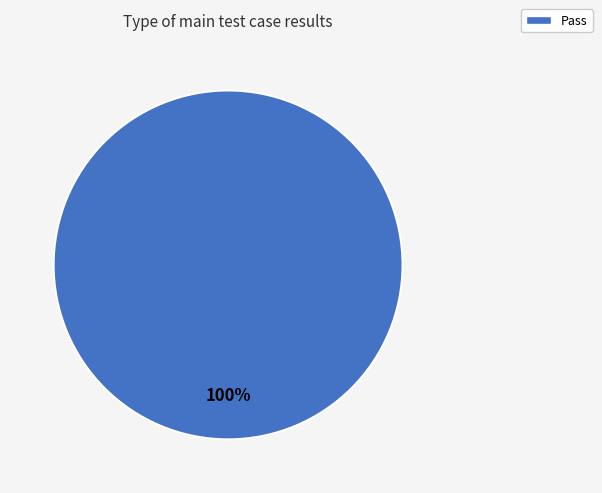

Is there a majority slice in this chart?

Yes